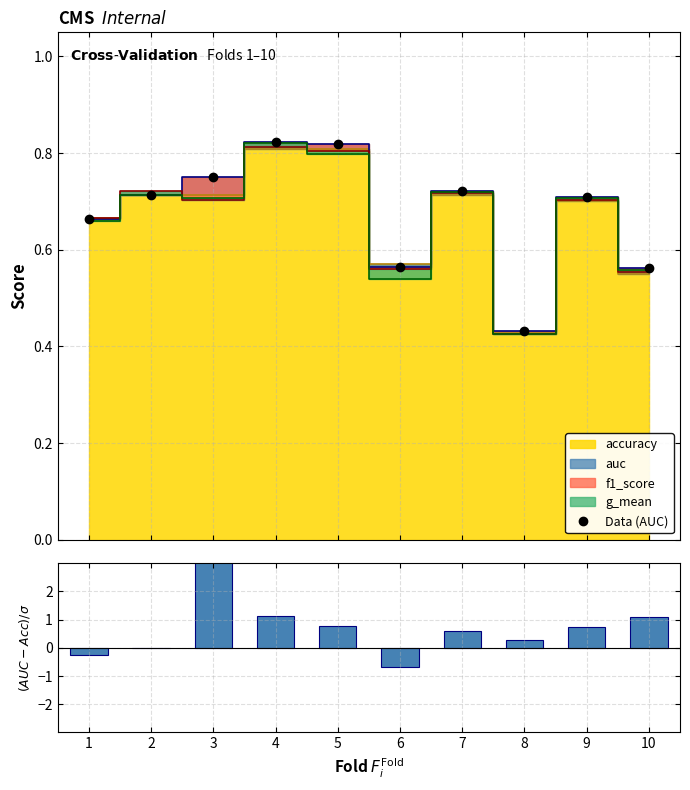

At which label does (AUC-Acc)/$\sigma$ reach its minimum?

6